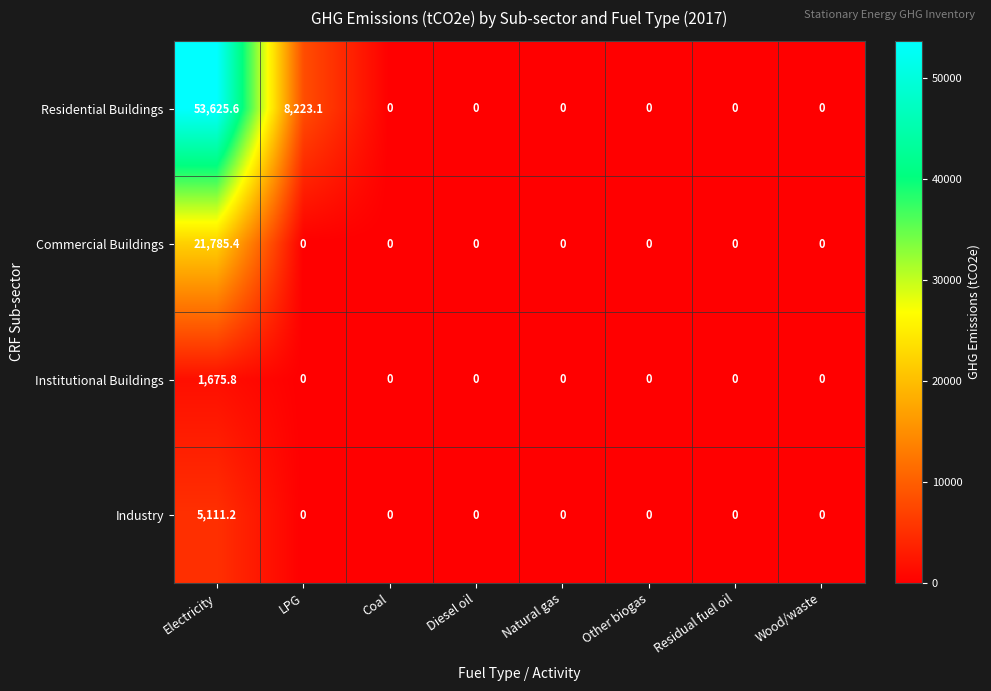

Which series changed the most between LPG and Natural gas?

Residential Buildings